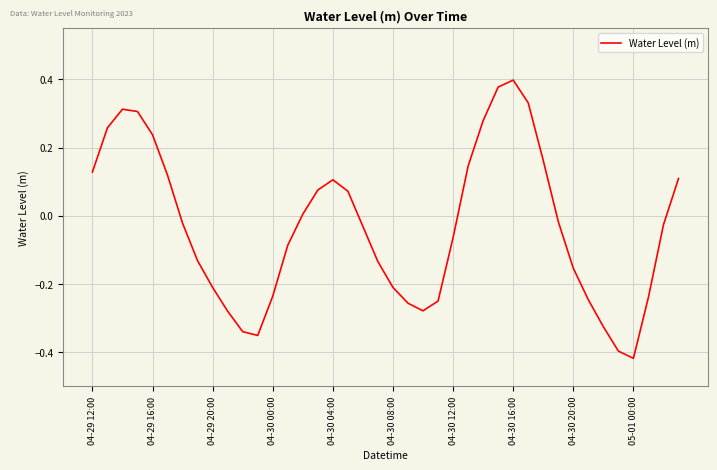

Is this an area chart (filled region under the line)?

No